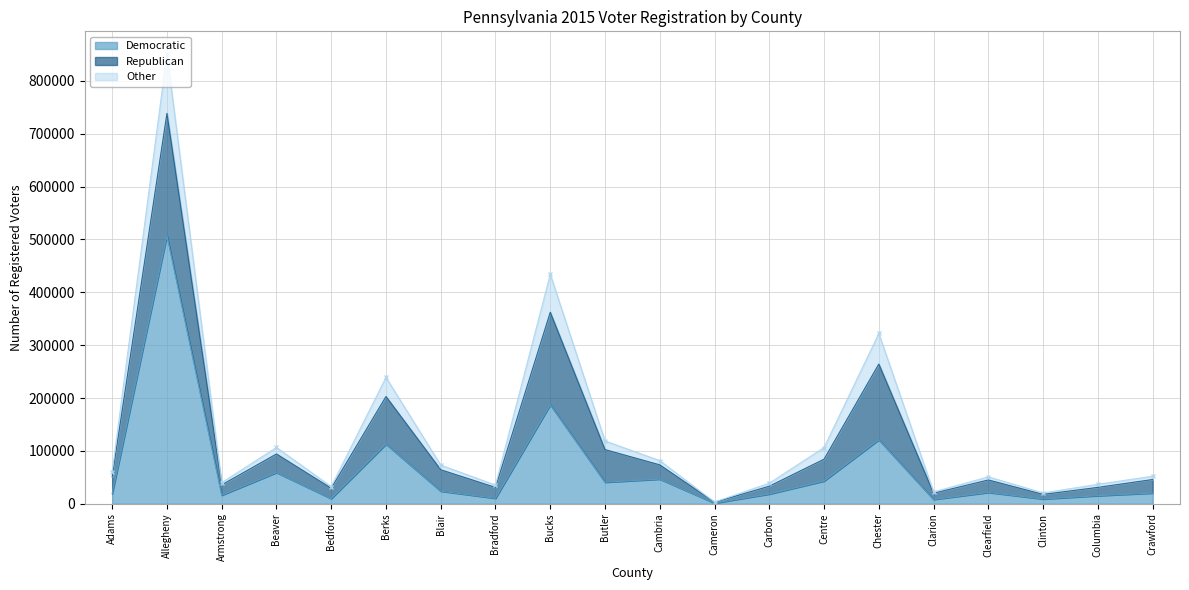

Where is Democratic nearest to the value 254269?

Bucks